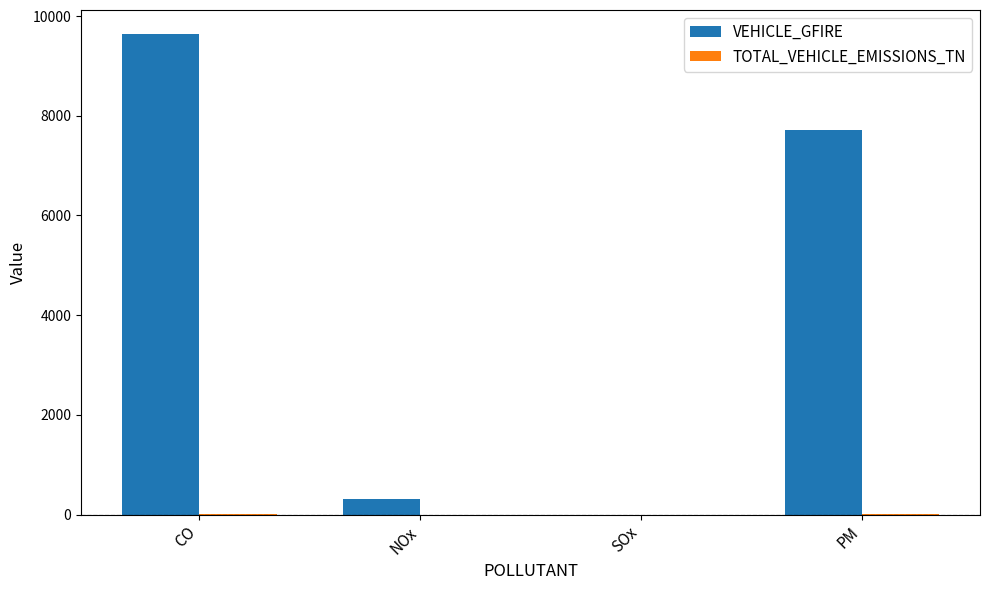

Which series has the largest total across all categories?

VEHICLE_GFIRE